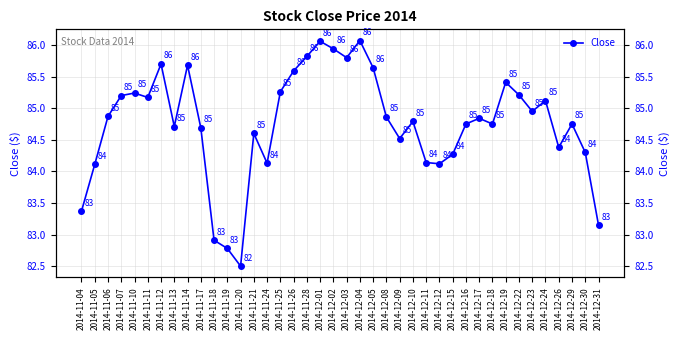

Rank the categories by value from lowest to highest.

2014-11-20, 2014-11-19, 2014-11-18, 2014-12-31, 2014-11-04, 2014-11-05, 2014-12-12, 2014-11-24, 2014-12-11, 2014-12-15, 2014-12-30, 2014-12-26, 2014-12-09, 2014-11-21, 2014-11-17, 2014-11-13, 2014-12-16, 2014-12-18, 2014-12-29, 2014-12-10, 2014-12-17, 2014-12-08, 2014-11-06, 2014-12-23, 2014-12-24, 2014-11-11, 2014-11-07, 2014-12-22, 2014-11-10, 2014-11-25, 2014-12-19, 2014-11-26, 2014-12-05, 2014-11-14, 2014-11-12, 2014-12-03, 2014-11-28, 2014-12-02, 2014-12-01, 2014-12-04